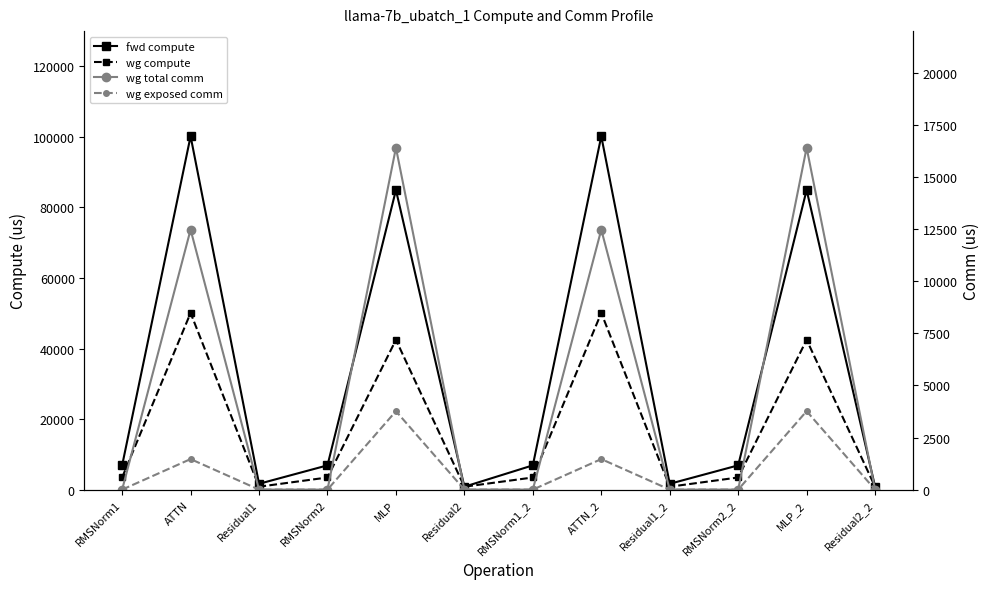

Which series has the largest range (max minus min)?

fwd compute